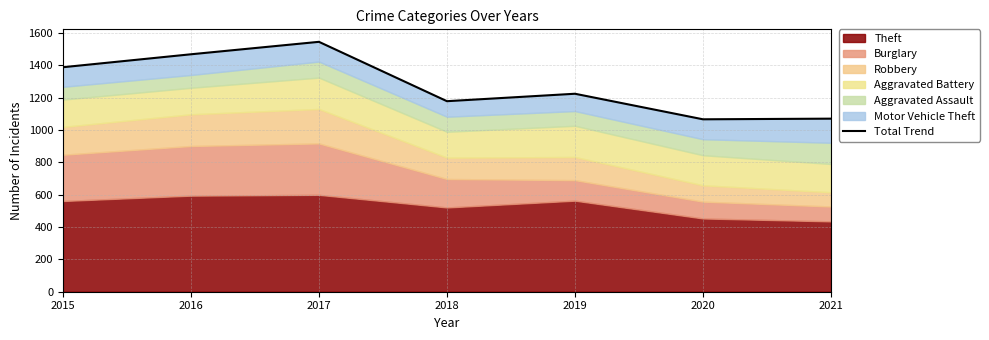

True or false: the data shows 484 at 2021.

False